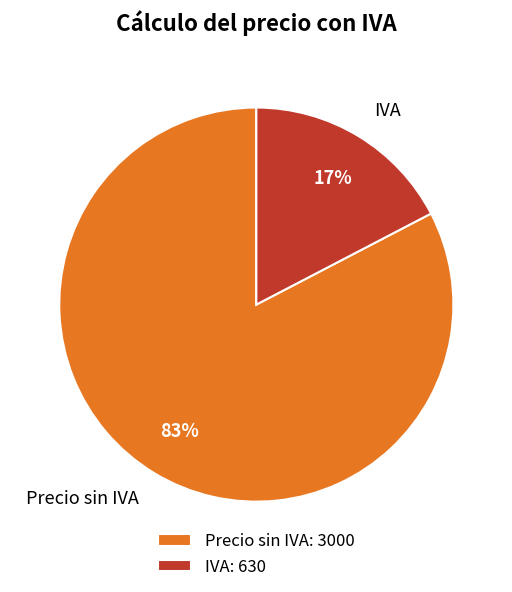

Does Precio sin IVA account for over 50% of the chart?

Yes